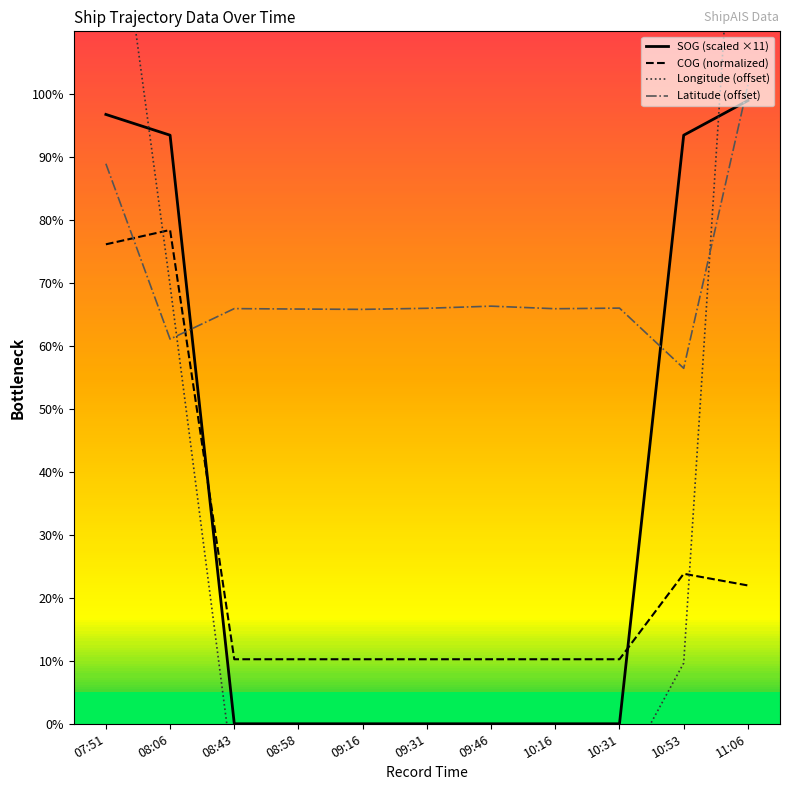

Rank the categories by Latitude (offset) value from highest to lowest.

11:06, 07:51, 09:46, 10:31, 09:31, 08:43, 10:16, 08:58, 09:16, 08:06, 10:53